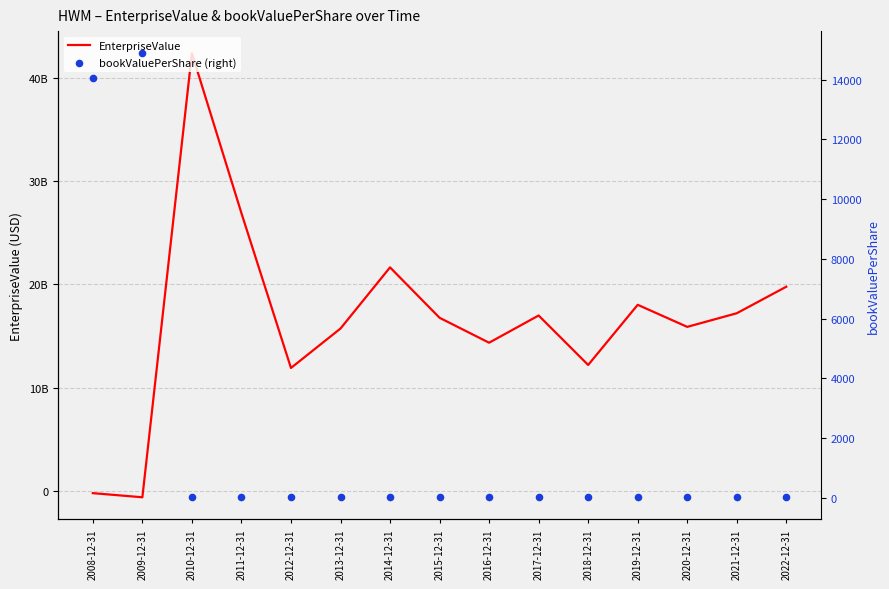

What is the total value across all series at 2012-12-31?

11902890421.2